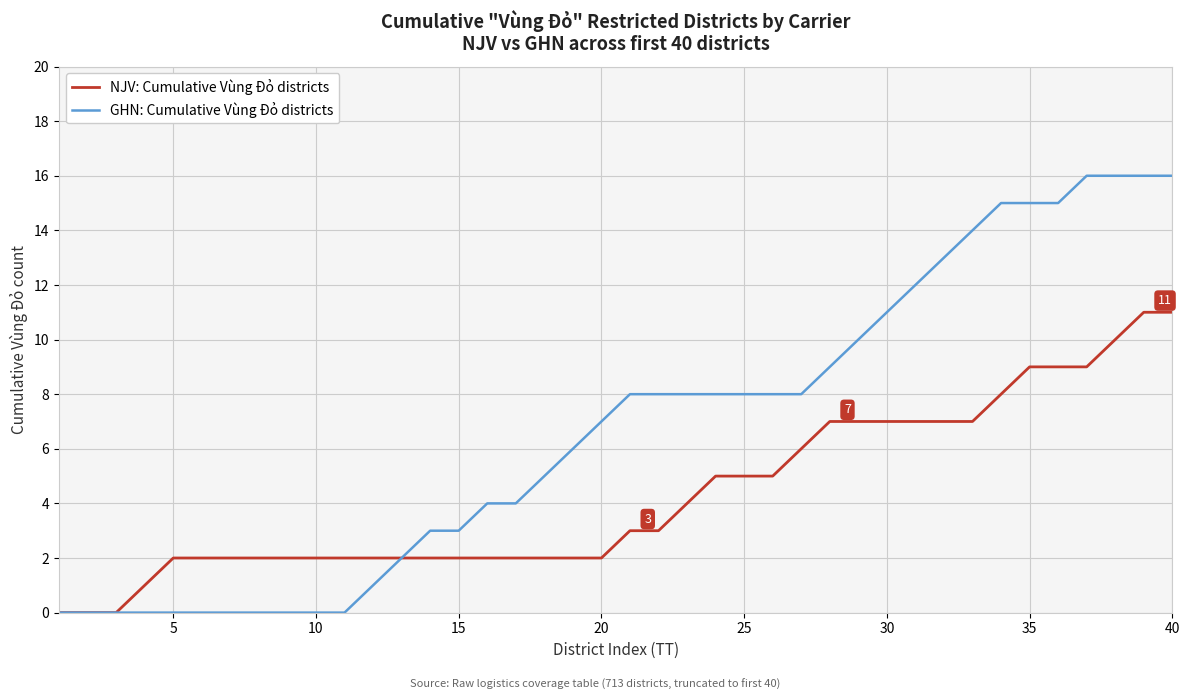

What is the highest value of the NJV: Cumulative Vùng Đỏ districts series?

11